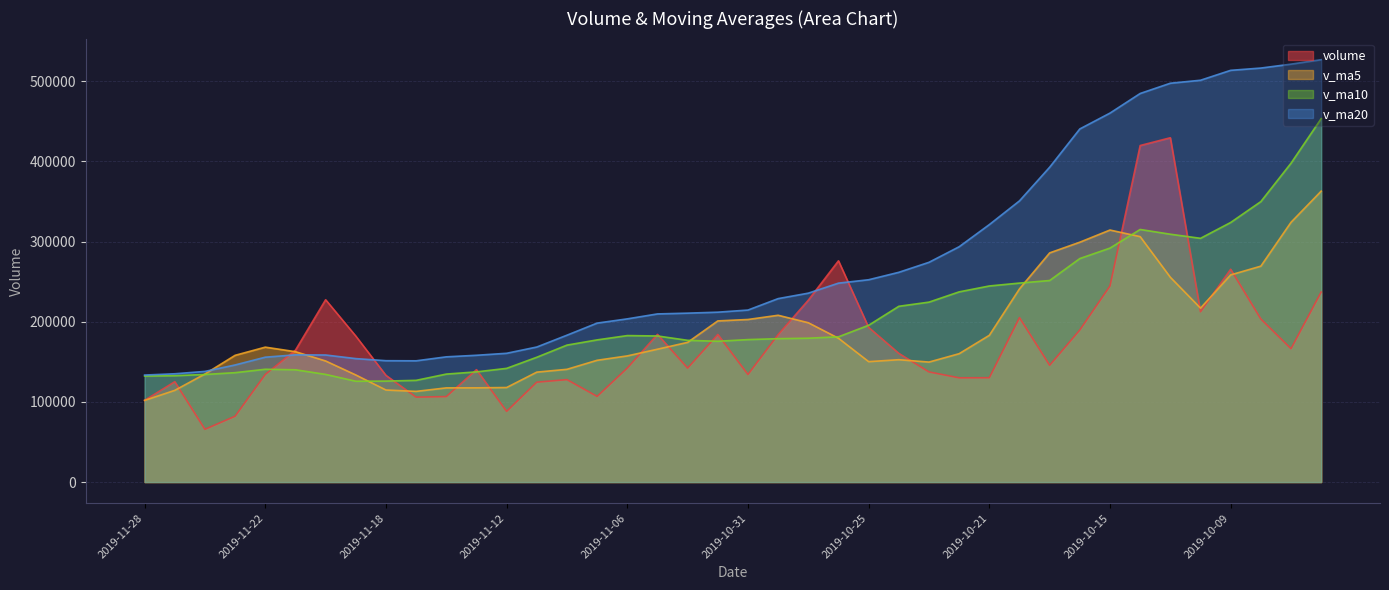

What is the difference between the highest and lowest values at 2019-10-28?

96670.9